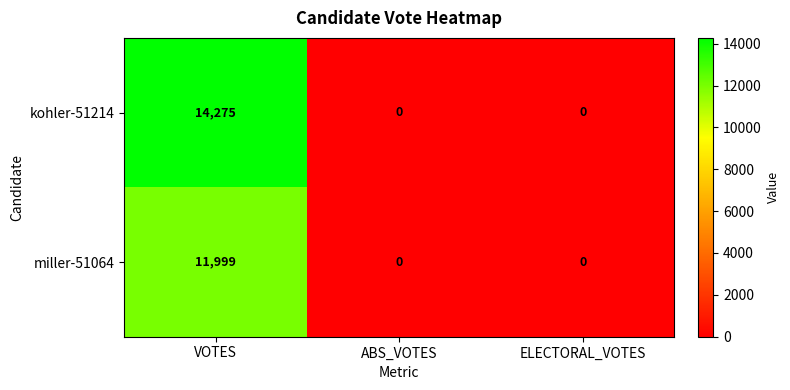

At which category is the sum across all series the highest?

VOTES